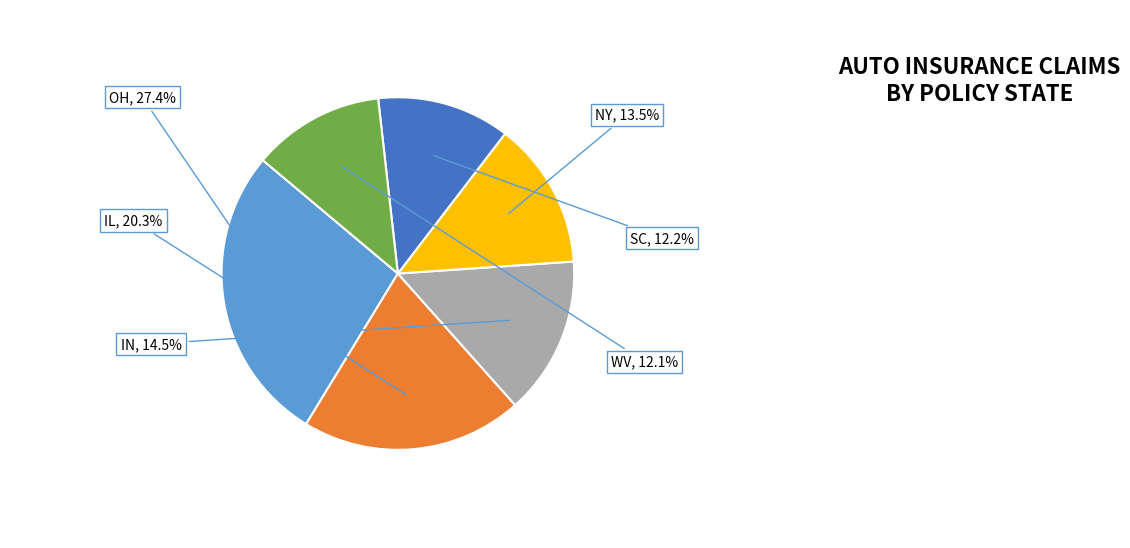

Is there any slice that represents more than half of the pie?

No